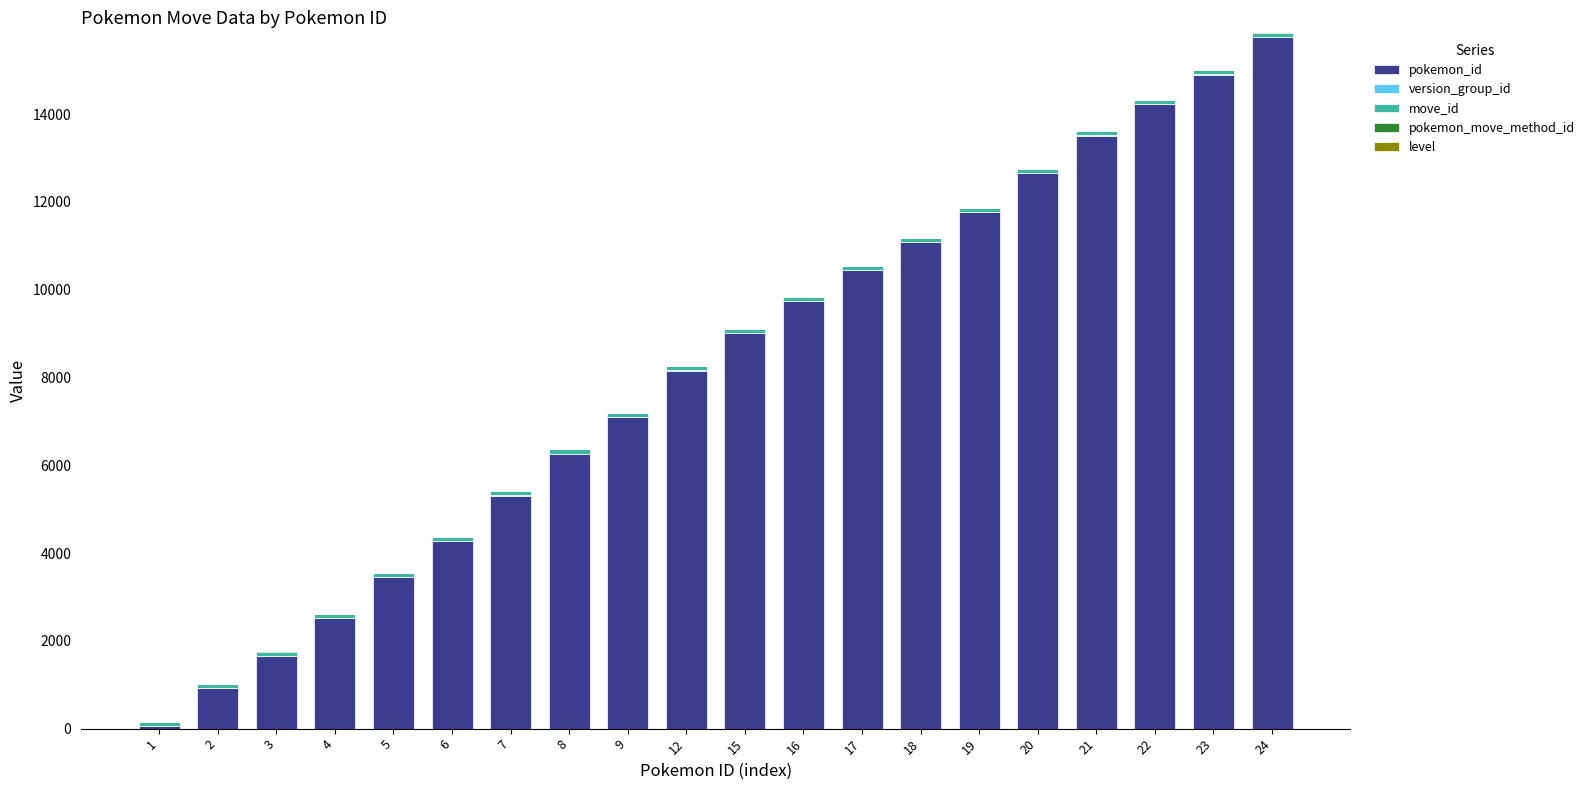

The value of pokemon_id at 22 is 14231. True or false?

True